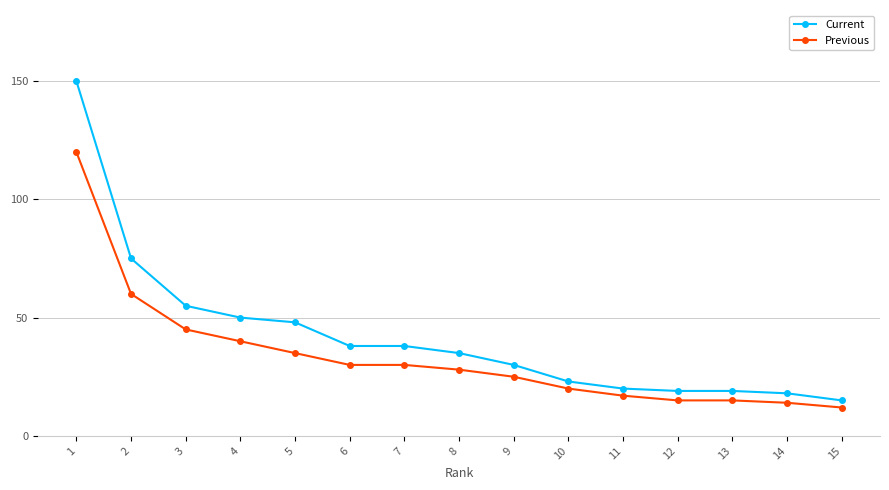

What is the greatest value displayed?

150